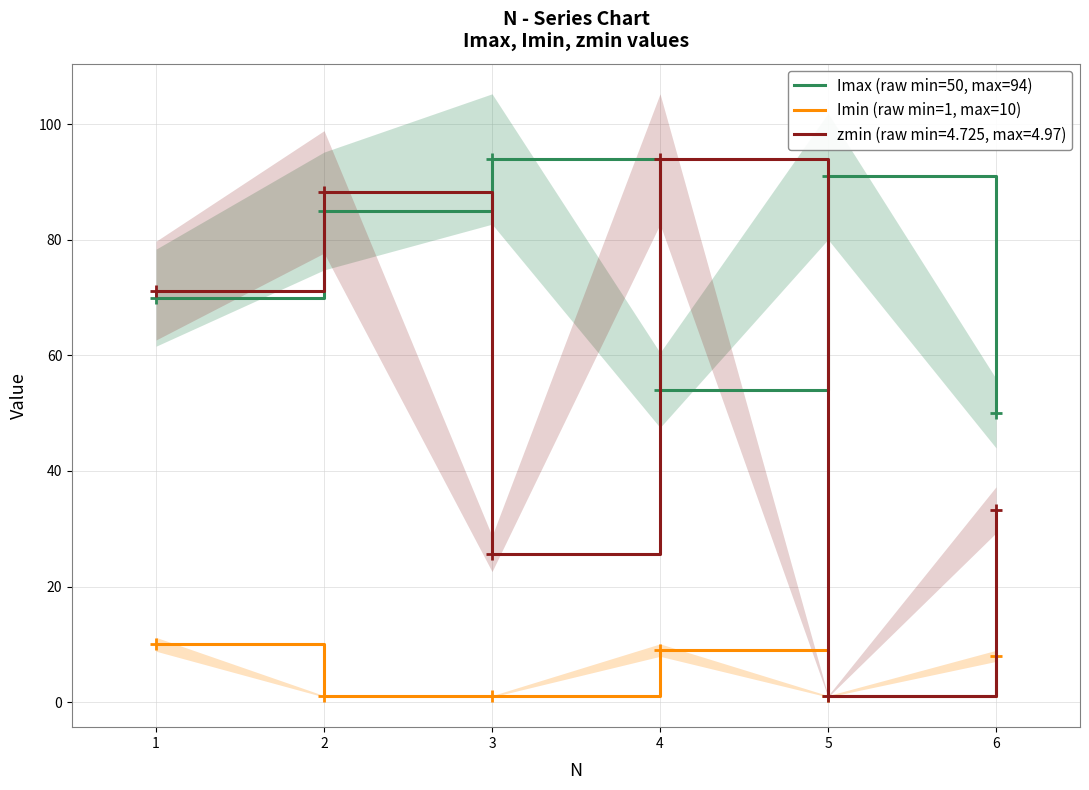

How many lines are shown in the chart?

2